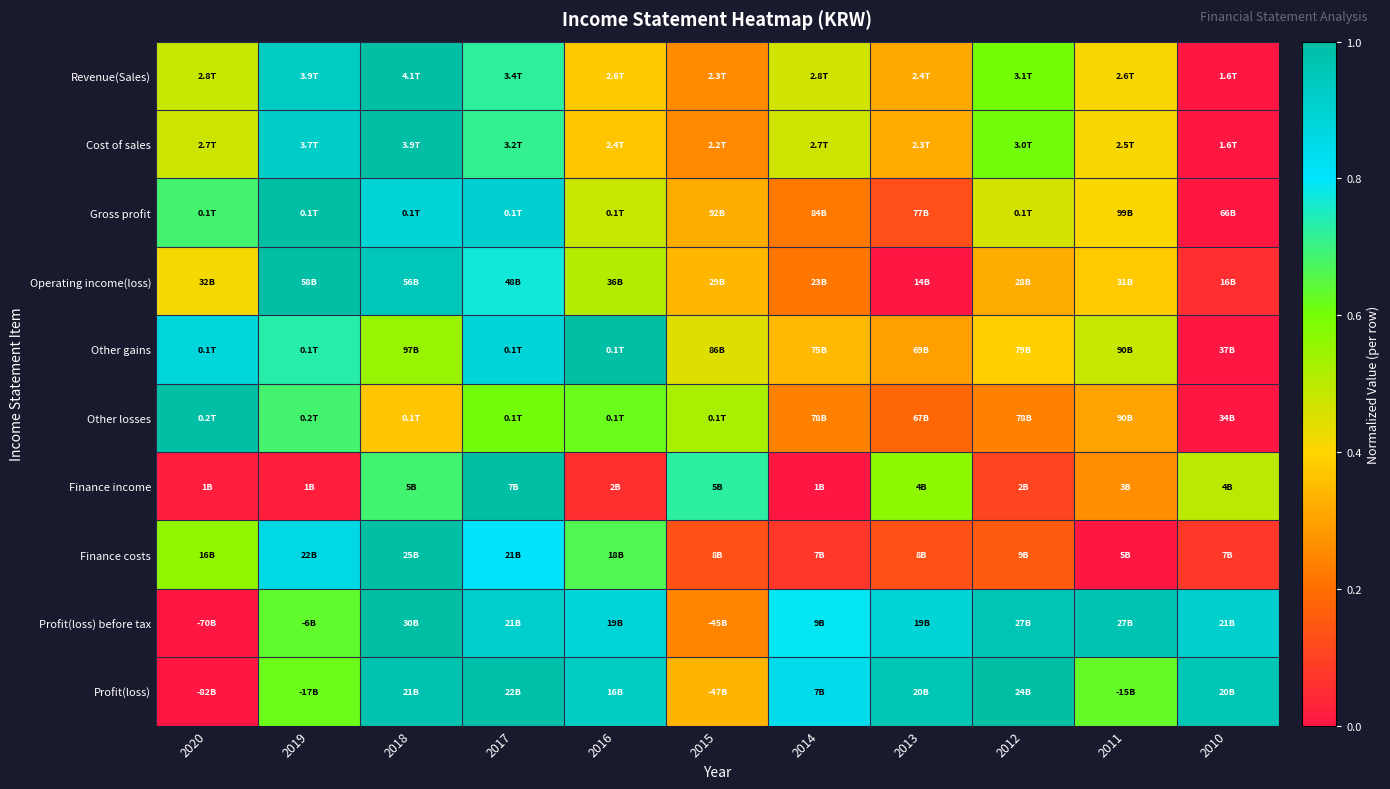

Reading right to left, extract all data points from this chart.

Revenue(Sales): 2010=0.0	2011=0.4	2012=0.6	2013=0.3	2014=0.5	2015=0.3	2016=0.4	2017=0.7	2018=1.0	2019=0.9	2020=0.5
Cost of sales: 2010=0.0	2011=0.4	2012=0.6	2013=0.3	2014=0.5	2015=0.3	2016=0.4	2017=0.7	2018=1.0	2019=0.9	2020=0.5
Gross profit: 2010=0.0	2011=0.4	2012=0.5	2013=0.1	2014=0.2	2015=0.3	2016=0.5	2017=0.9	2018=0.9	2019=1.0	2020=0.7
Operating income(loss): 2010=0.1	2011=0.4	2012=0.3	2013=0.0	2014=0.2	2015=0.3	2016=0.5	2017=0.8	2018=1.0	2019=1.0	2020=0.4
Other gains: 2010=0.0	2011=0.5	2012=0.4	2013=0.3	2014=0.3	2015=0.4	2016=1.0	2017=0.9	2018=0.5	2019=0.7	2020=0.9
Other losses: 2010=0.0	2011=0.3	2012=0.2	2013=0.2	2014=0.2	2015=0.5	2016=0.6	2017=0.6	2018=0.4	2019=0.7	2020=1.0
Finance income: 2010=0.5	2011=0.3	2012=0.1	2013=0.6	2014=0.0	2015=0.7	2016=0.1	2017=1.0	2018=0.7	2019=0.0	2020=0.0
Finance costs: 2010=0.1	2011=0.0	2012=0.2	2013=0.1	2014=0.1	2015=0.1	2016=0.7	2017=0.8	2018=1.0	2019=0.9	2020=0.6
Profit(loss) before tax: 2010=0.9	2011=1.0	2012=1.0	2013=0.9	2014=0.8	2015=0.2	2016=0.9	2017=0.9	2018=1.0	2019=0.6	2020=0.0
Profit(loss): 2010=1.0	2011=0.6	2012=1.0	2013=1.0	2014=0.8	2015=0.3	2016=0.9	2017=1.0	2018=1.0	2019=0.6	2020=0.0